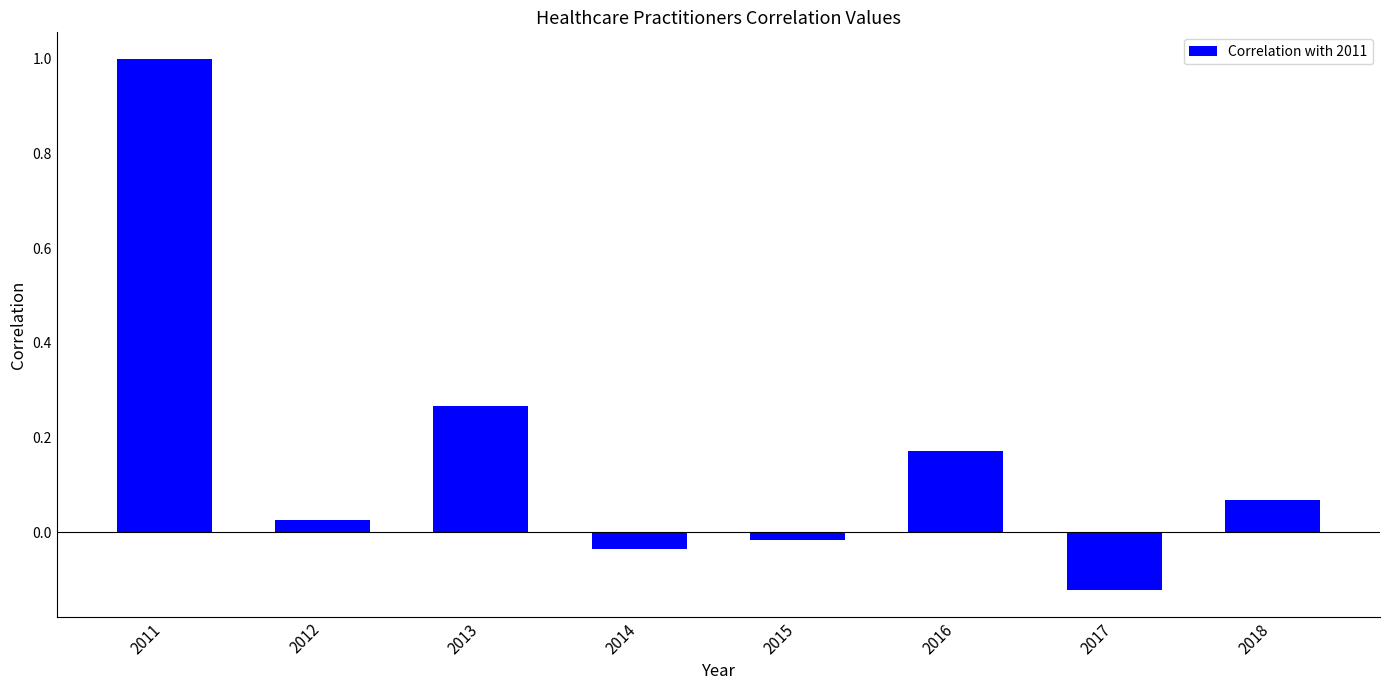

How many values are below zero?

3